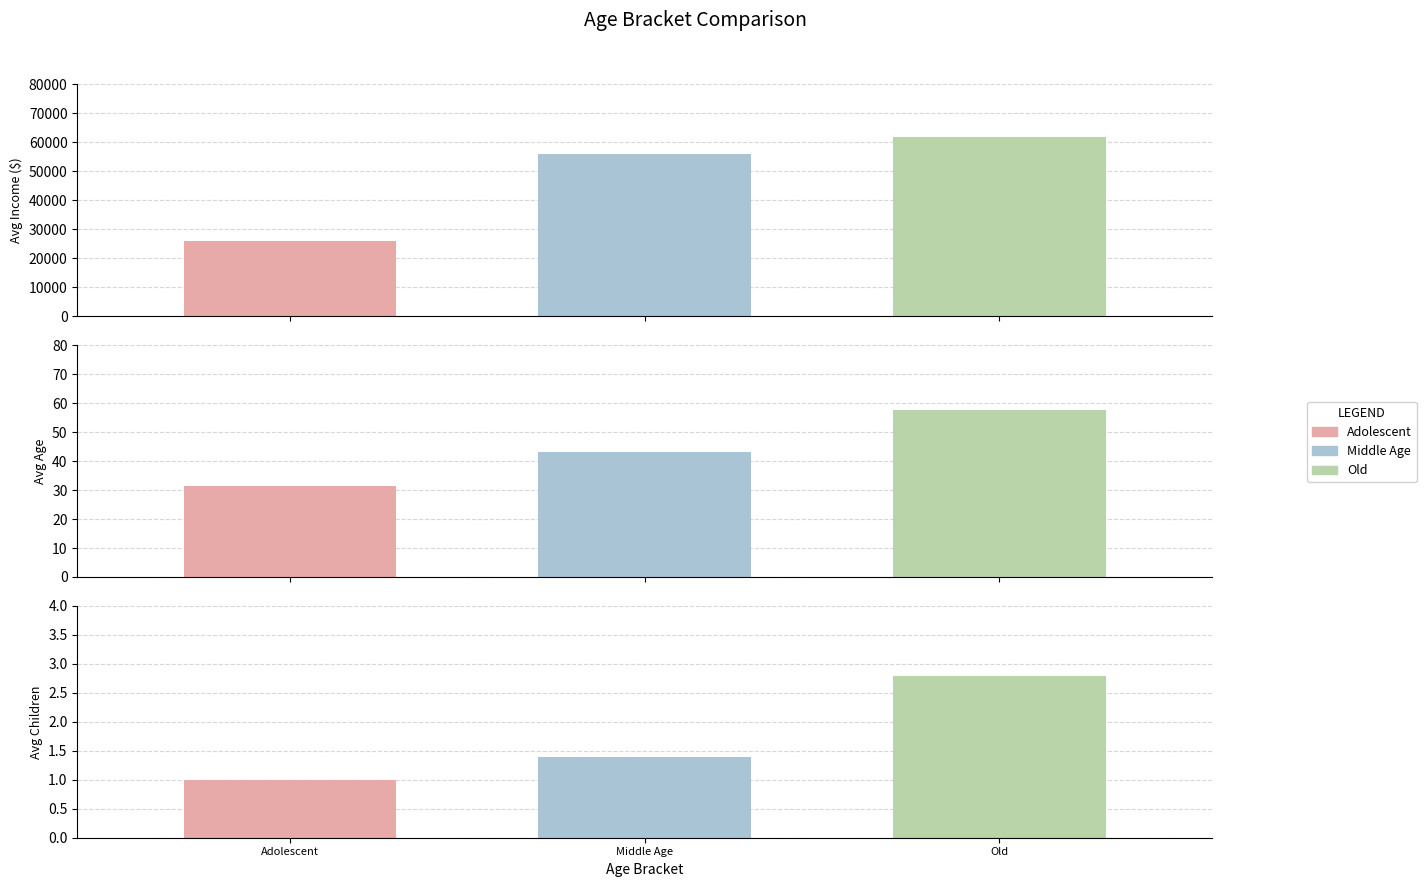

What position from the right is avg_children?

3